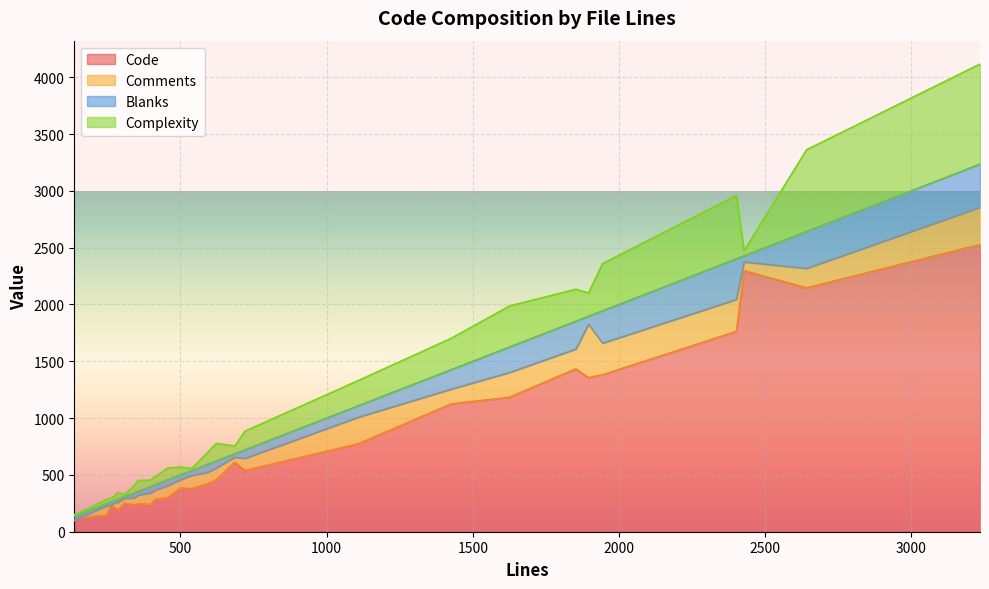

How many lines are shown in the chart?

4